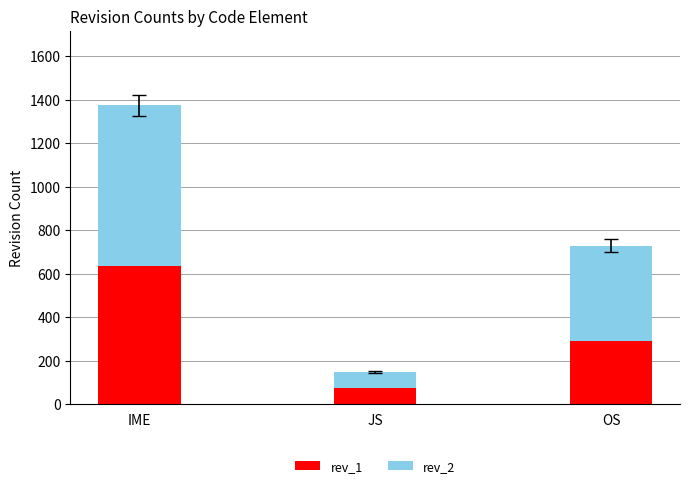

At which category is the sum across all series the highest?

IME